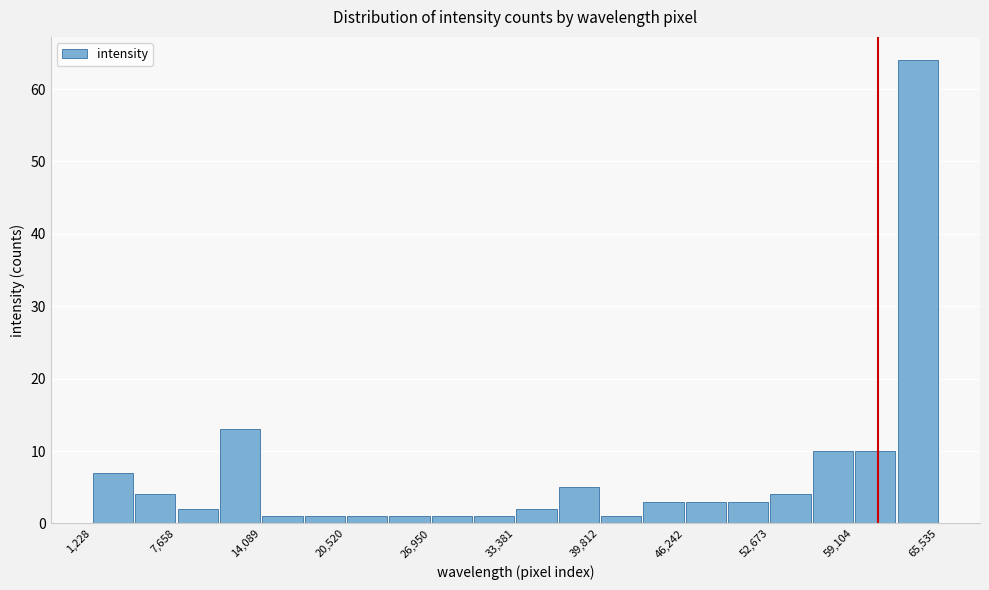

Around what value on the x-axis is the tallest bar? Give the approximate position of its centre, as read against the axis.

64000